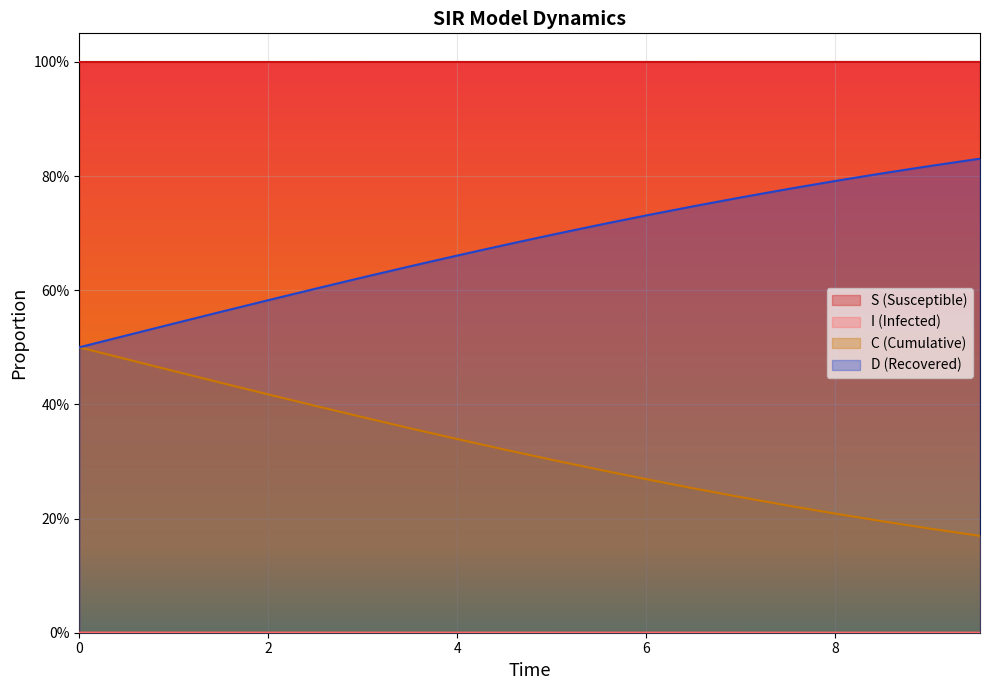

Count the D values in the range 0 to 1.

20